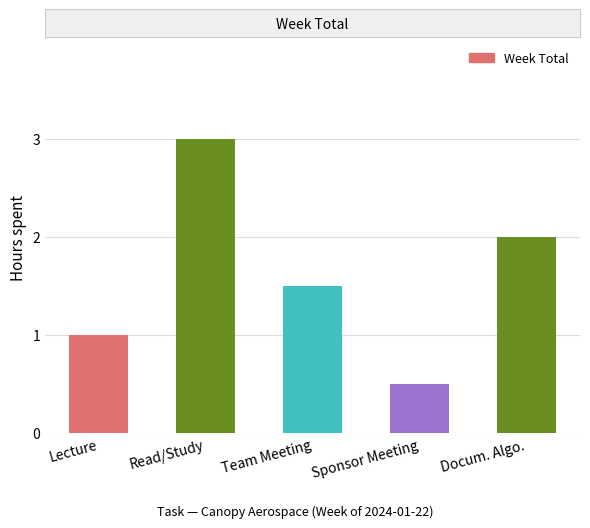

List the labels in order of value, largest first.

Read/Study, Docum. Algo., Team Meeting, Lecture, Sponsor Meeting